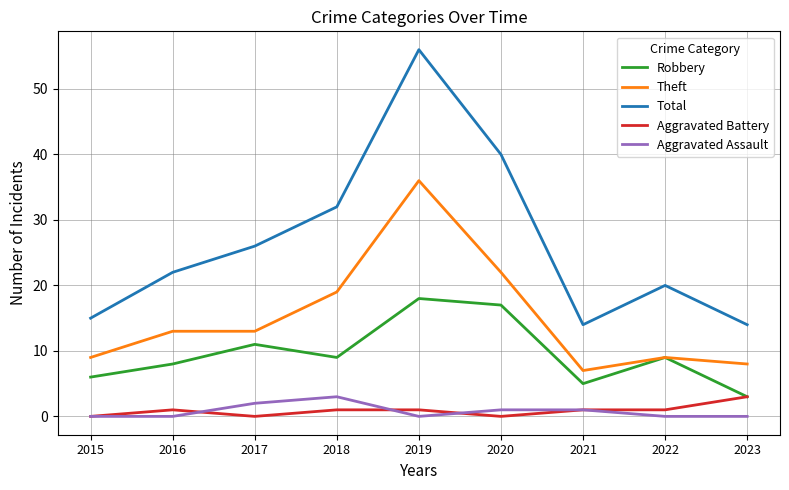

True or false: Total has a value of 14 at 2023.

True